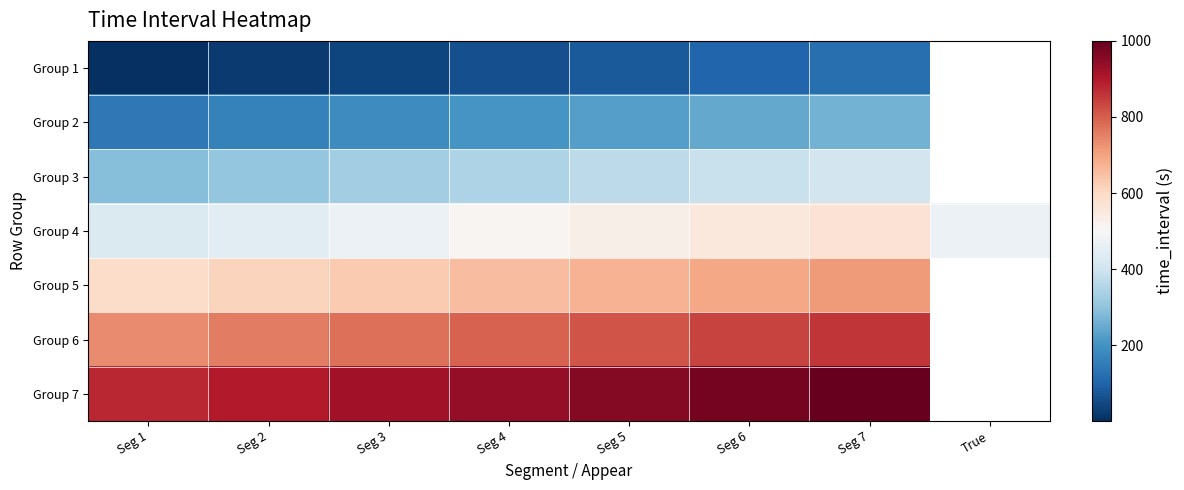

Is it true that Group 5 equals 1092.0 at Seg 4?

False